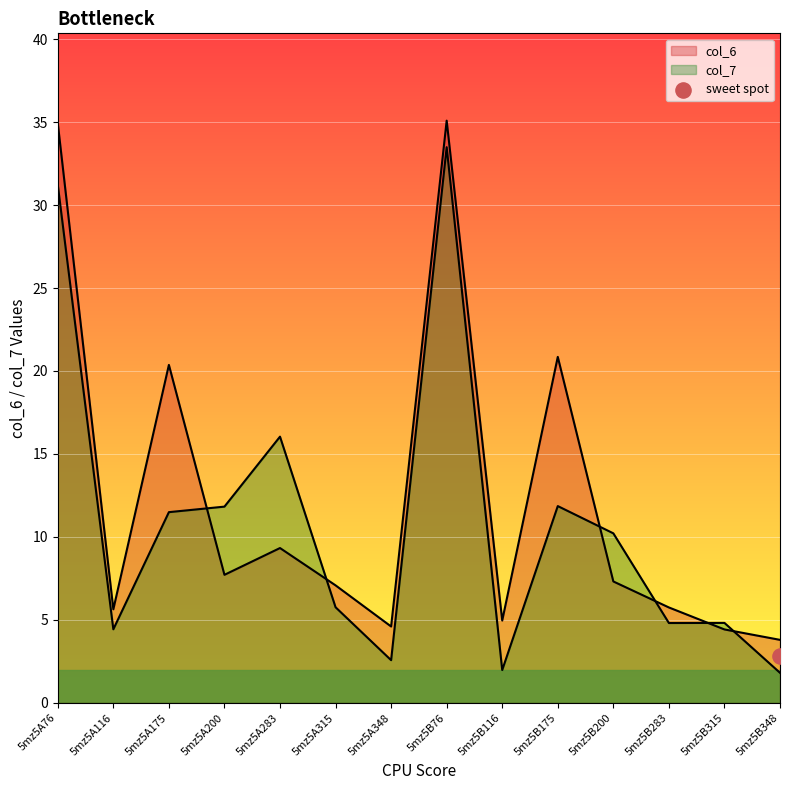

At which category is the sum across all series the highest?

5mz5B76